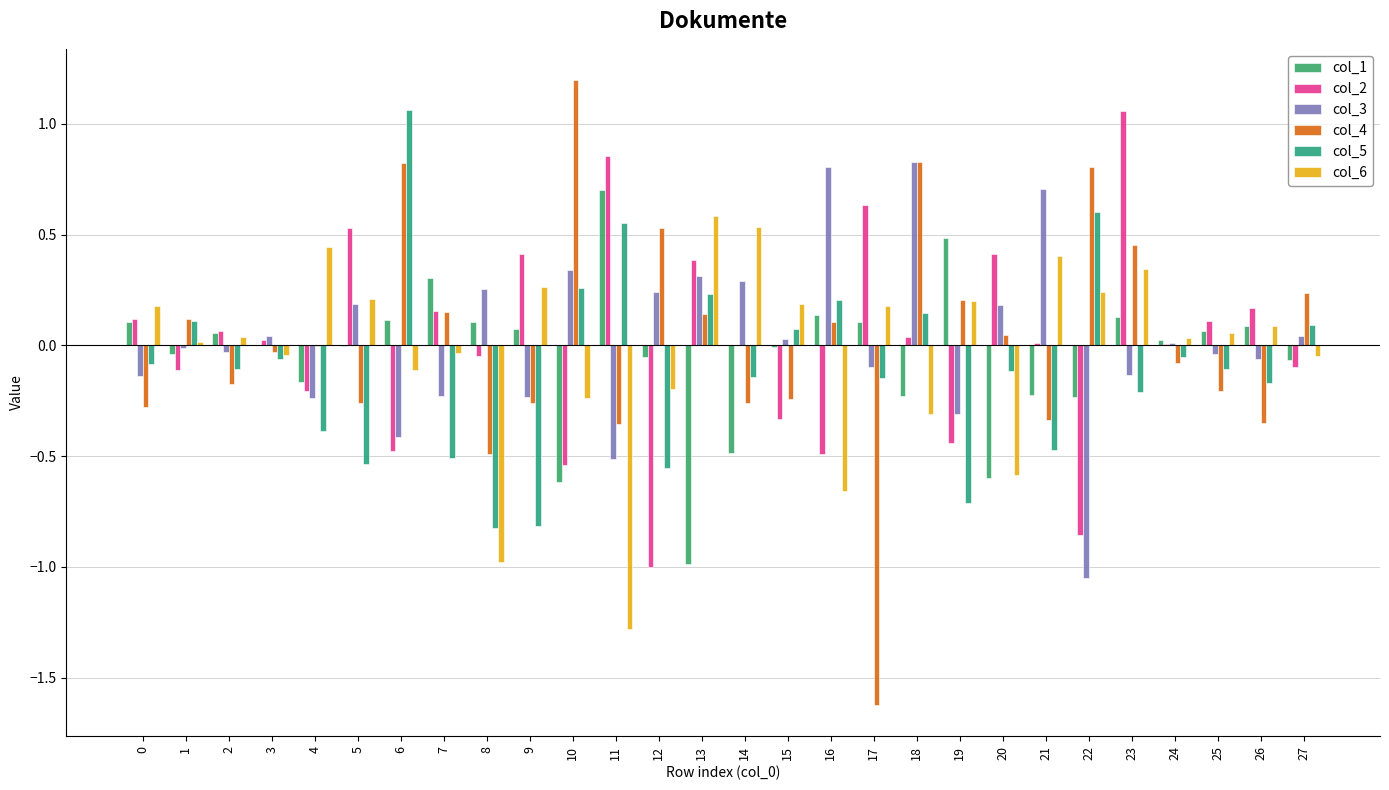

What is the value of the col_2 bar at the 26th from the left?

0.1